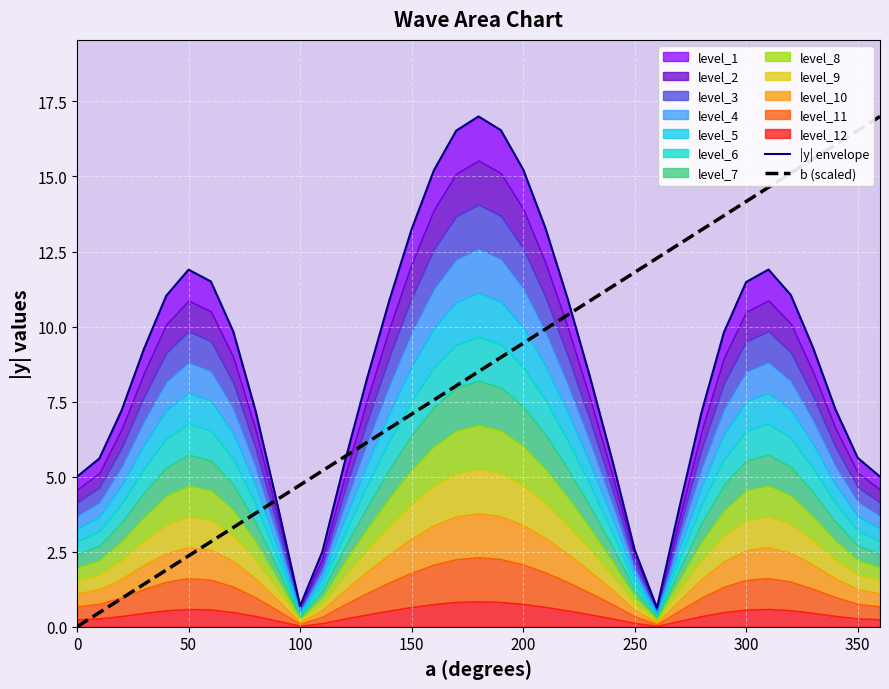

How many intersections are there between b (scaled) and |y| envelope?

3